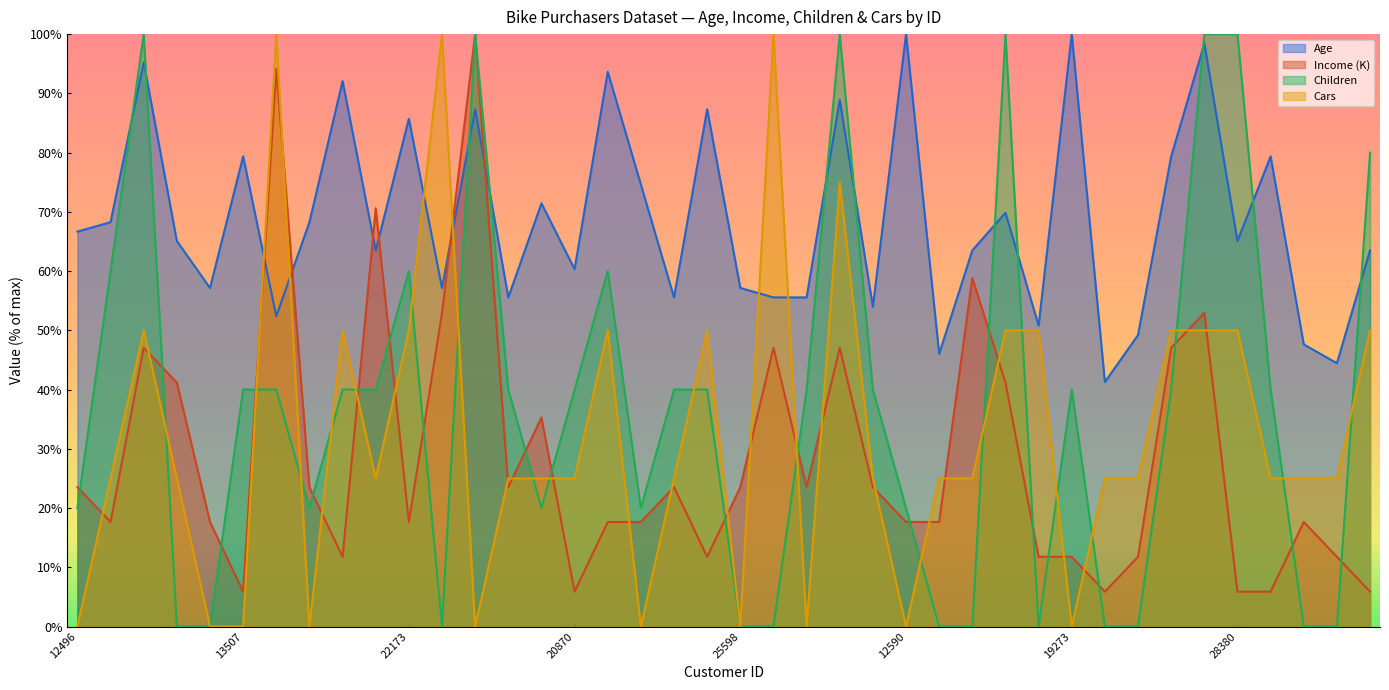

True or false: Age has a value of 57.1 at 25597.

True